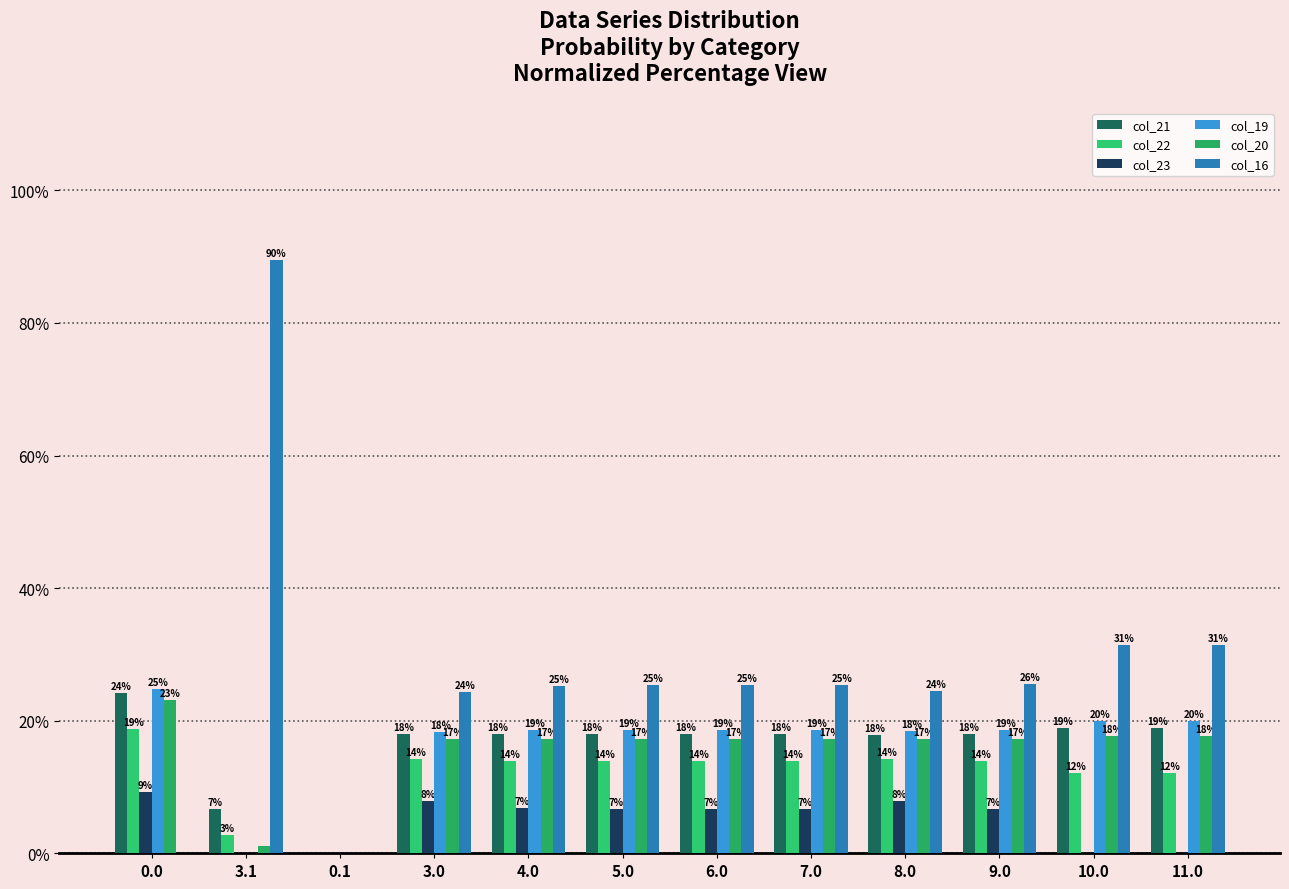

At which label is col_20 closest to 11?

3.0